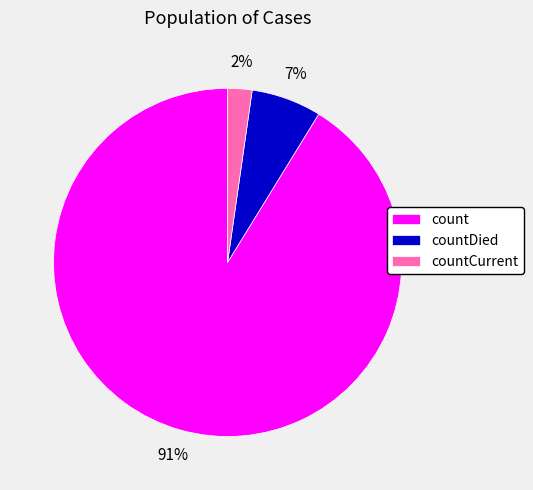

Which has a higher value, countCurrent or count?

count